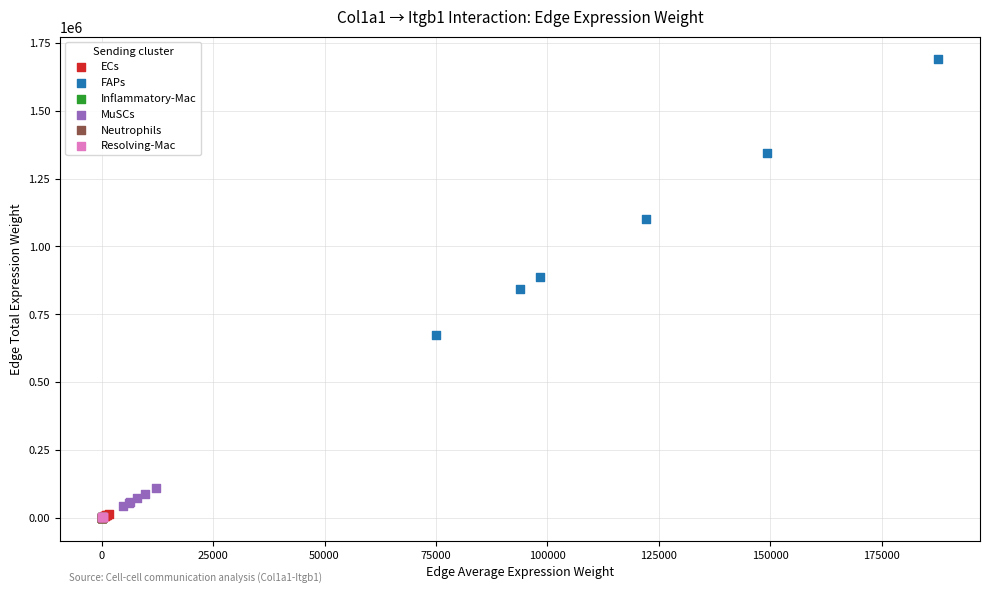

Which series has the largest Y range (max minus min)?

FAPs